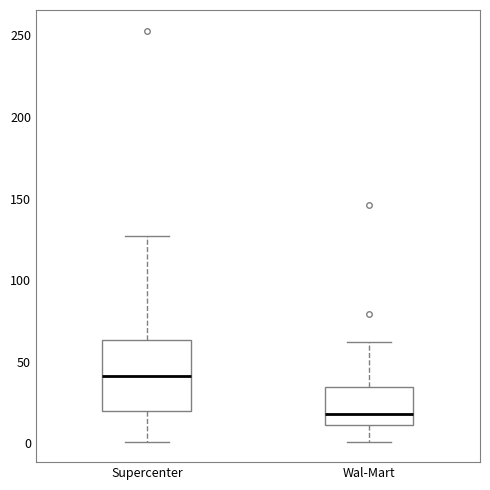

Which box's median line is the highest?

Supercenter